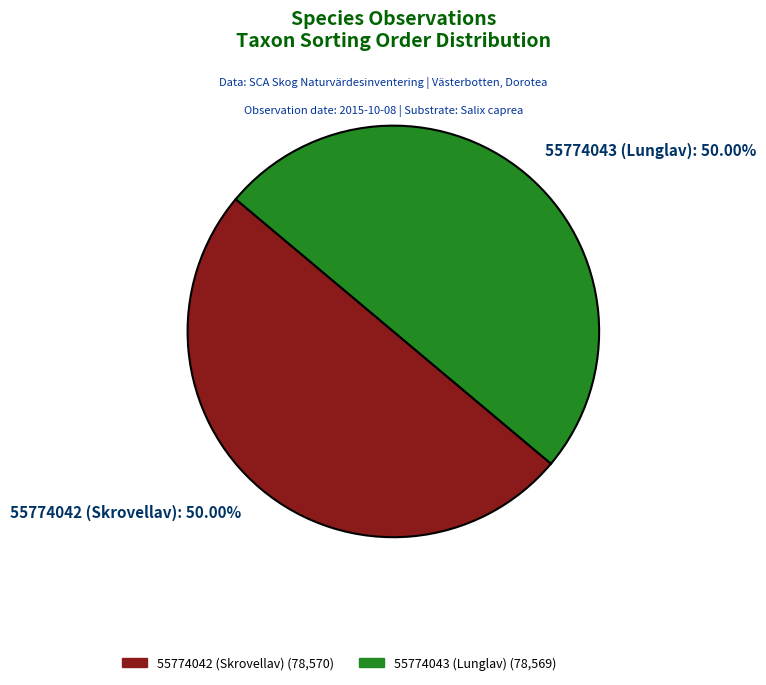

What percentage is the 55774042 (Skrovellav) slice, to the nearest percent?

50%